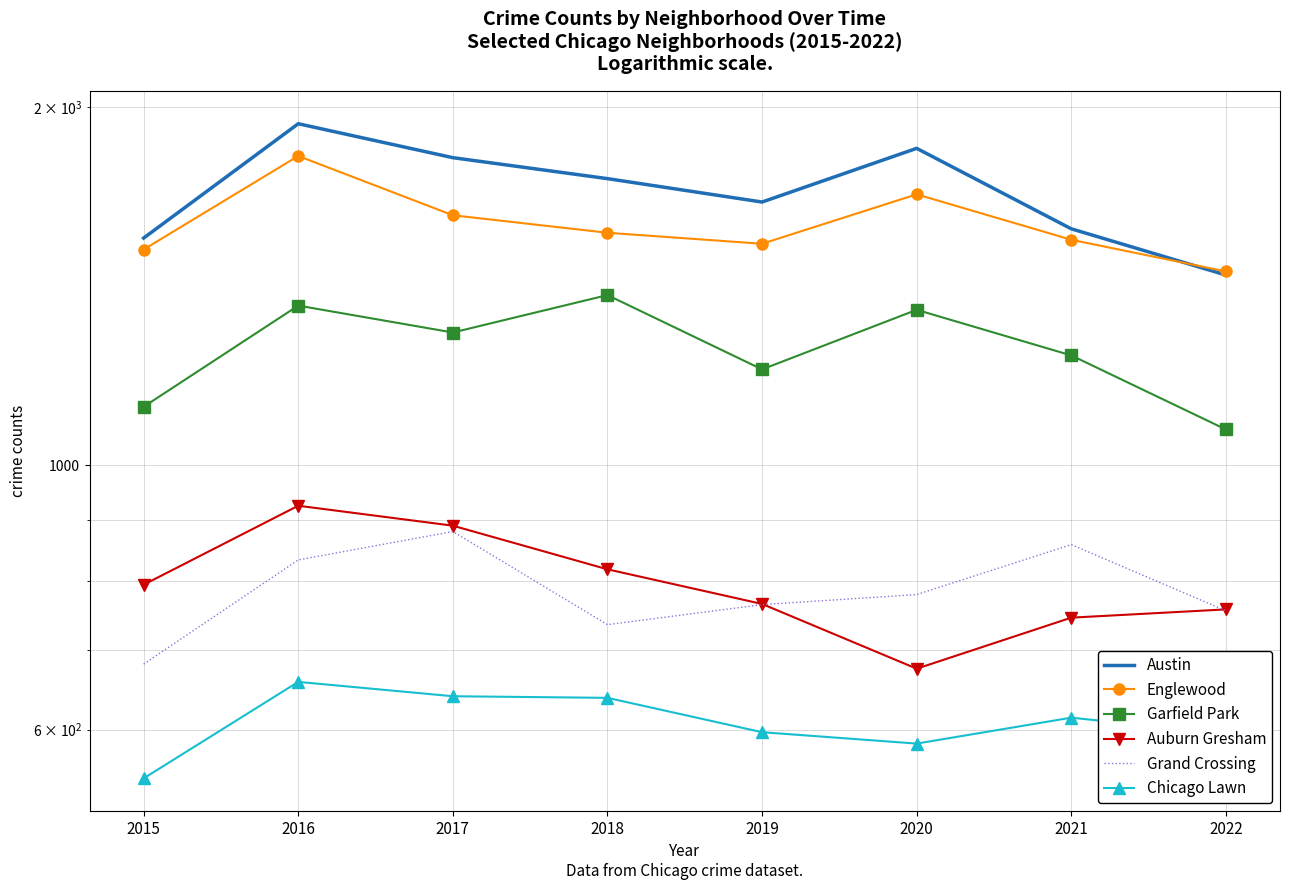

How many lines are shown in the chart?

6